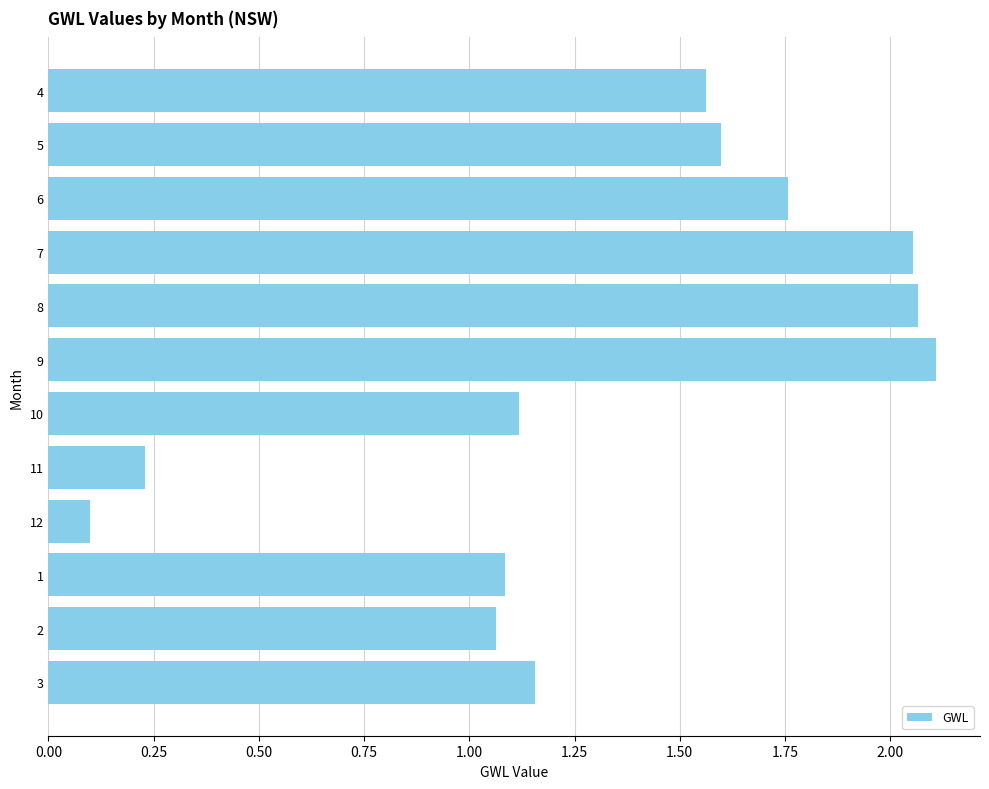

What is the label of the 11th bar from the bottom?

5